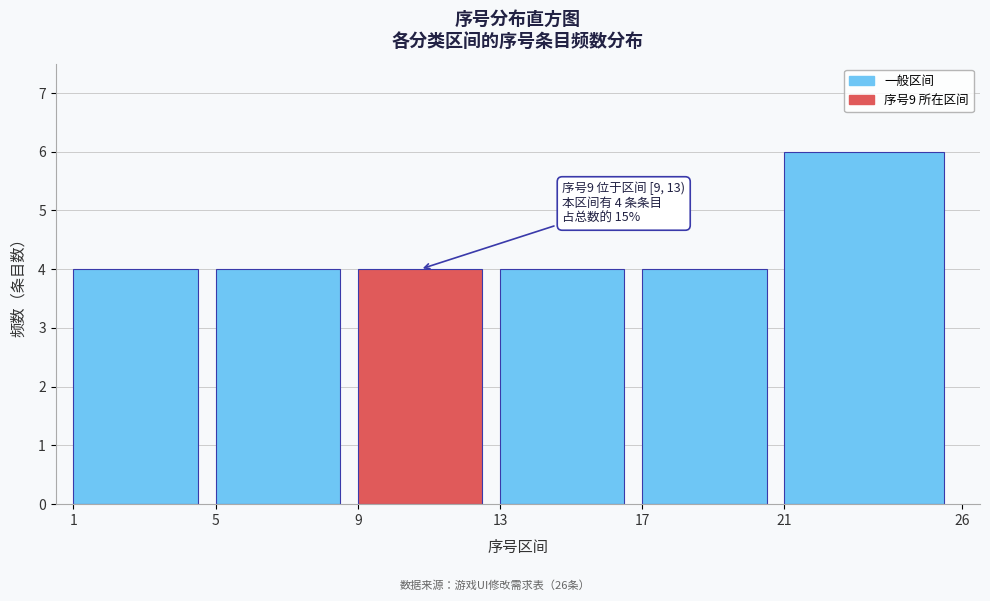

Which range on the x-axis has the tallest bar?

21 to 26